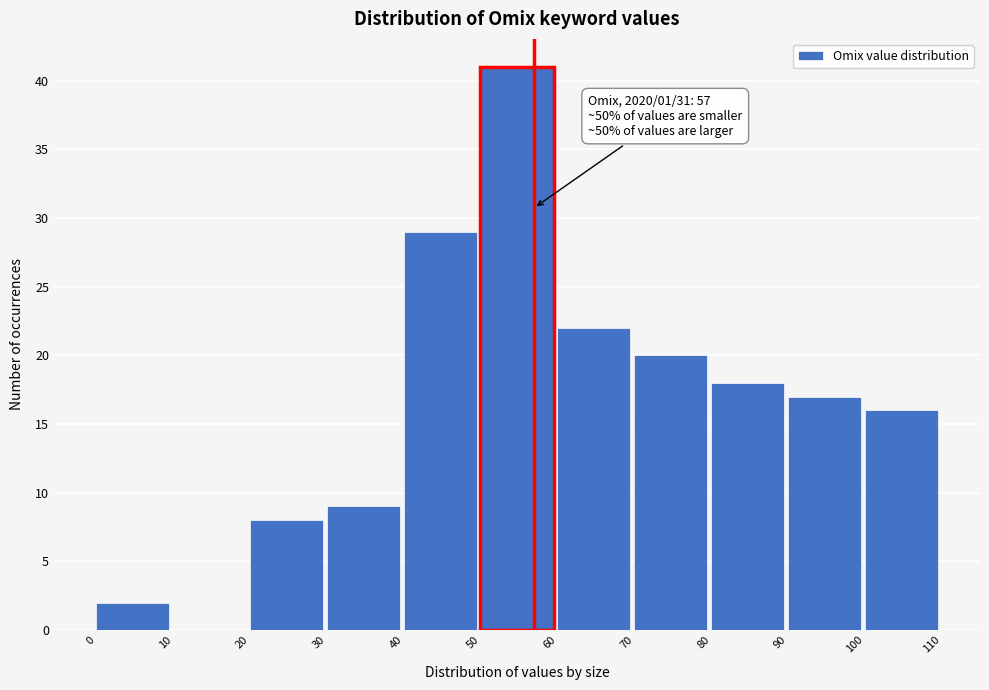

Over which range of the x-axis is the bar tallest?

50 to 60